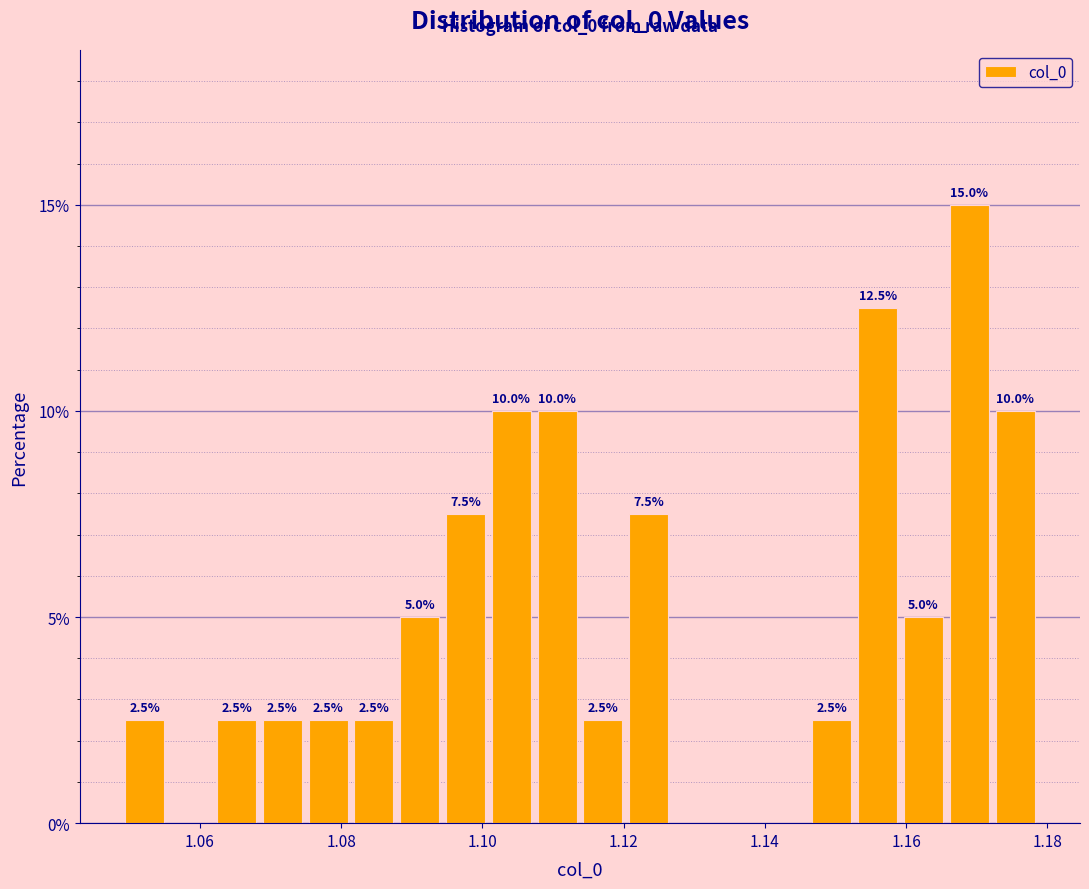

Read against the x-axis, roughly where is the centre of the tallest bar?

1.168